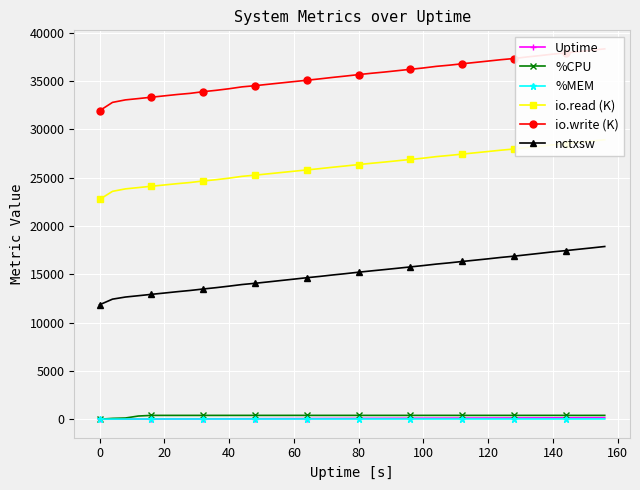

Count the number of categories in the chart.

40